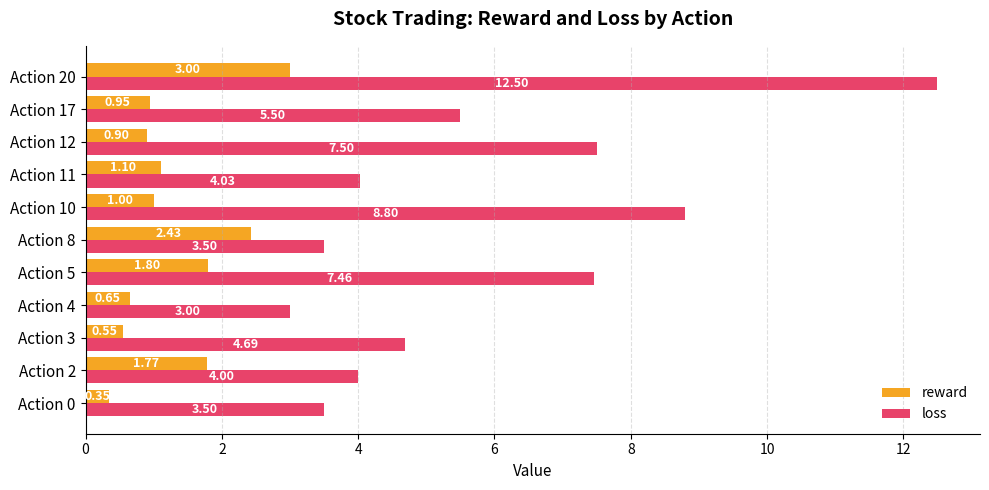

Between Action 3 and Action 12, which series saw the biggest shift?

loss